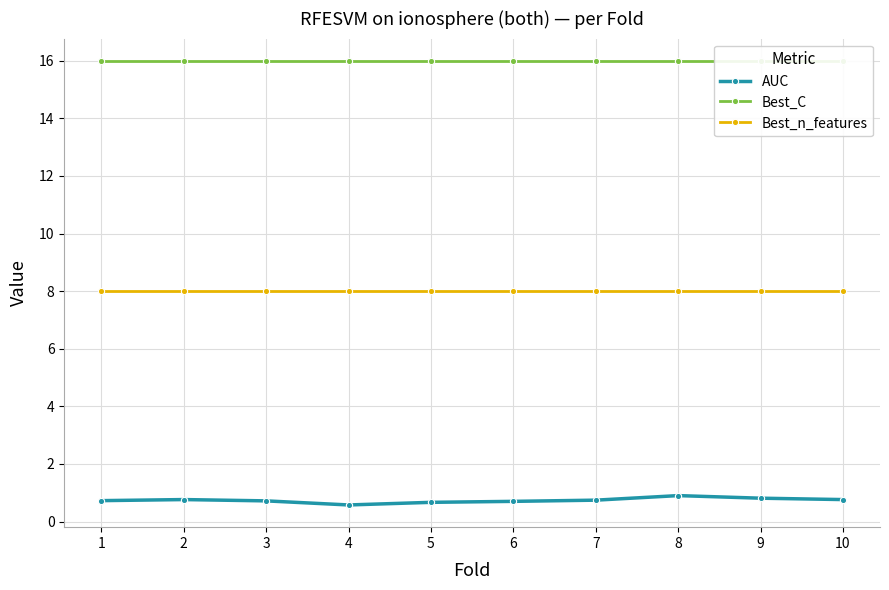

Which series has the largest total across all categories?

Best_C